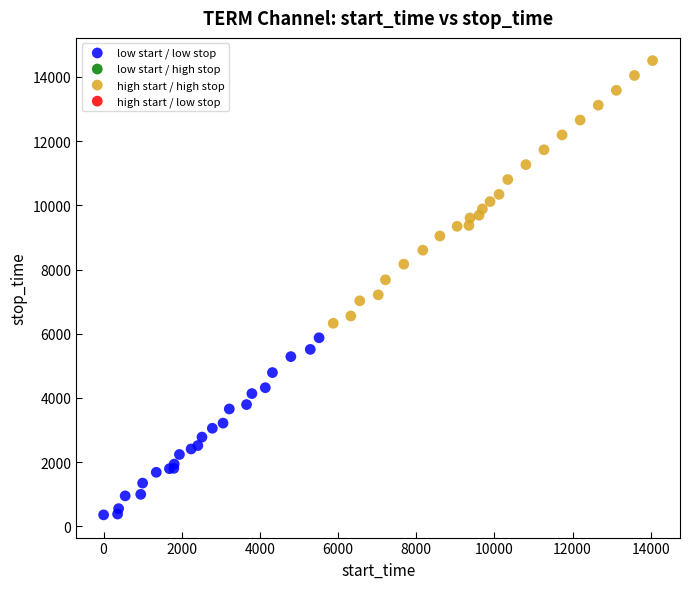

Which series contains the highest Y value?

high start / high stop